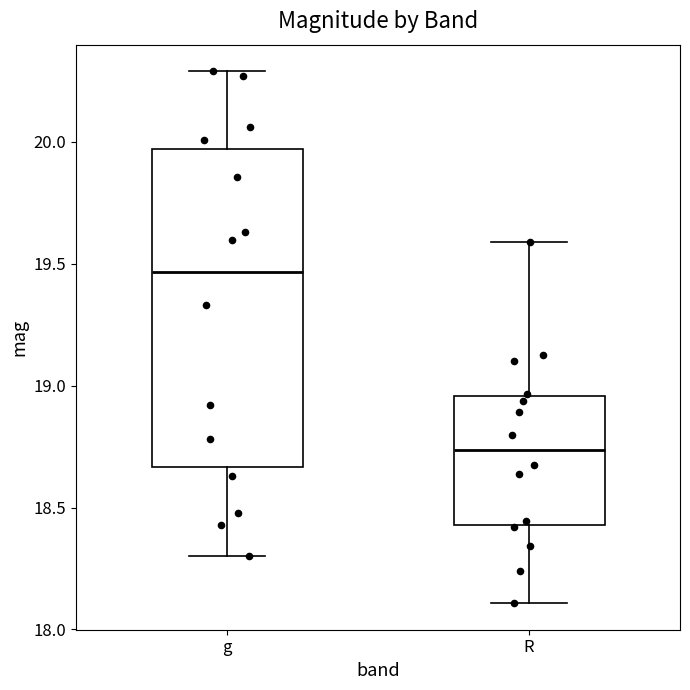

Which box is the tallest, from its lower edge to its upper edge?

g